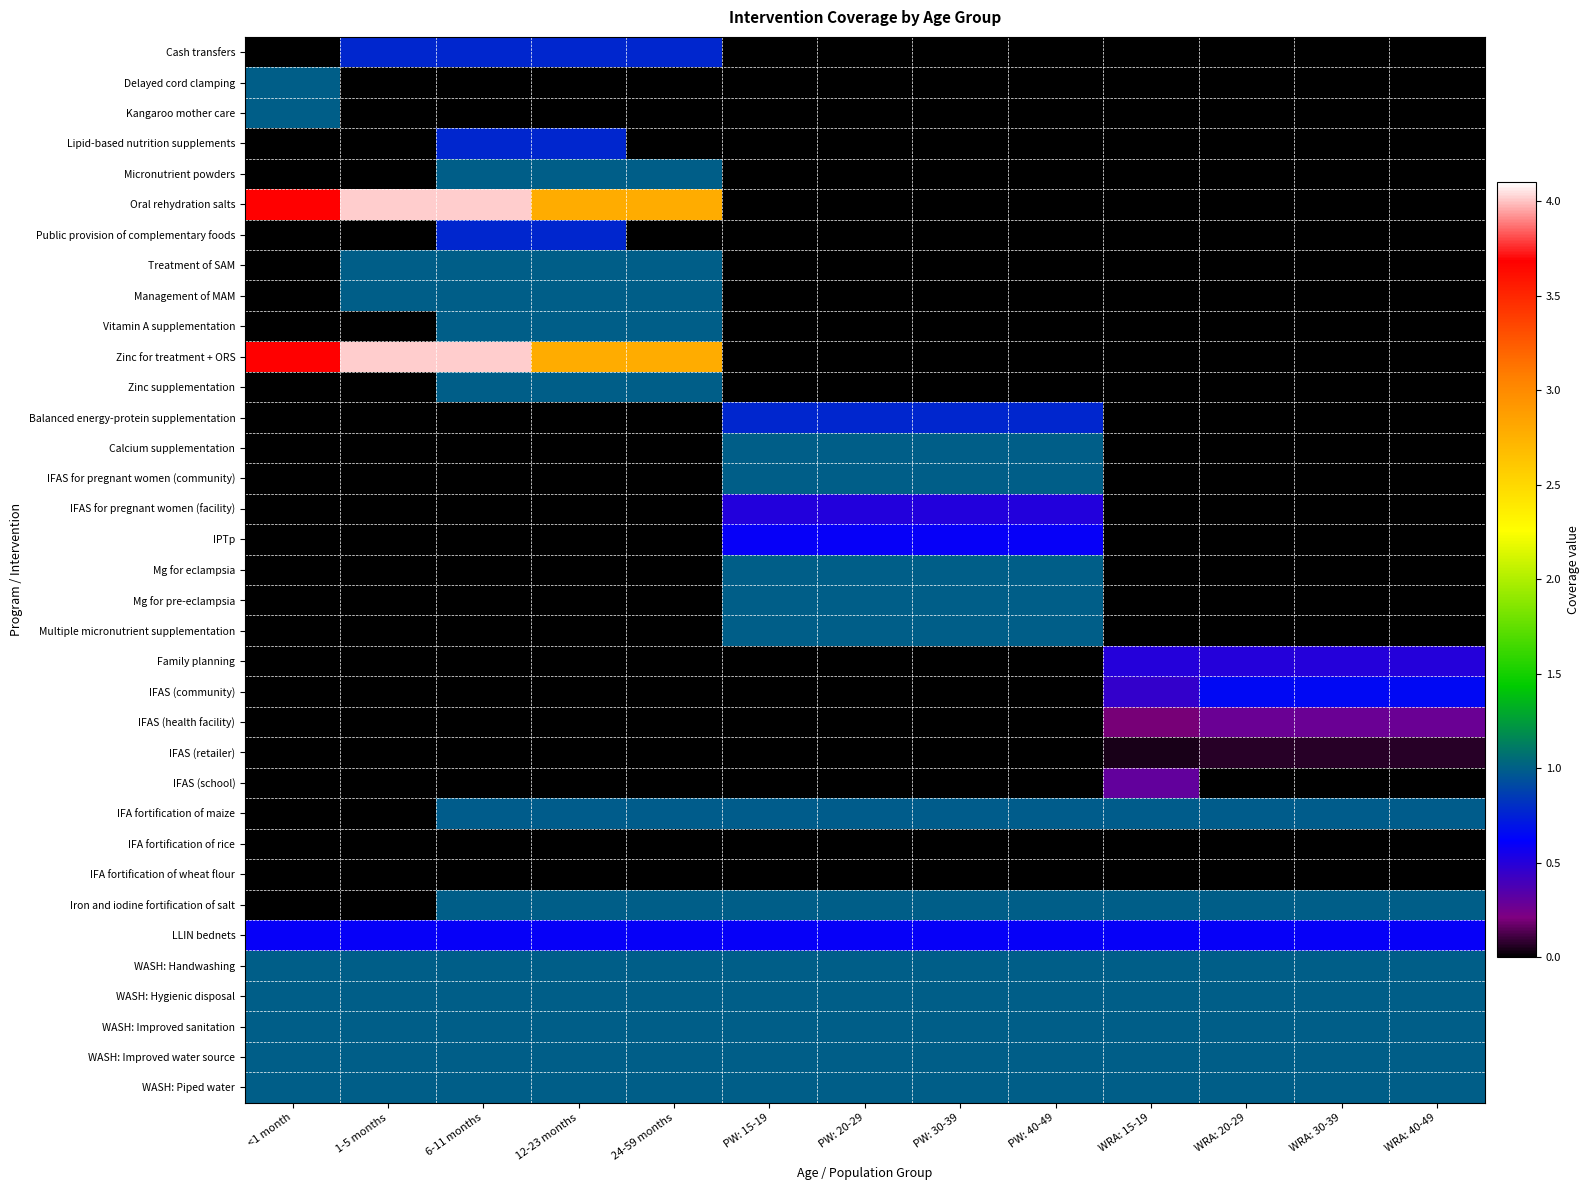

Which category has the lowest value across all series?

<1 month